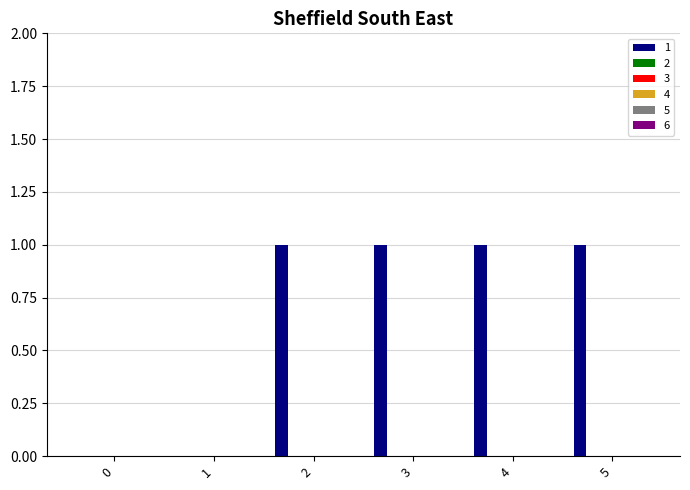

What is the sum of all values?

4